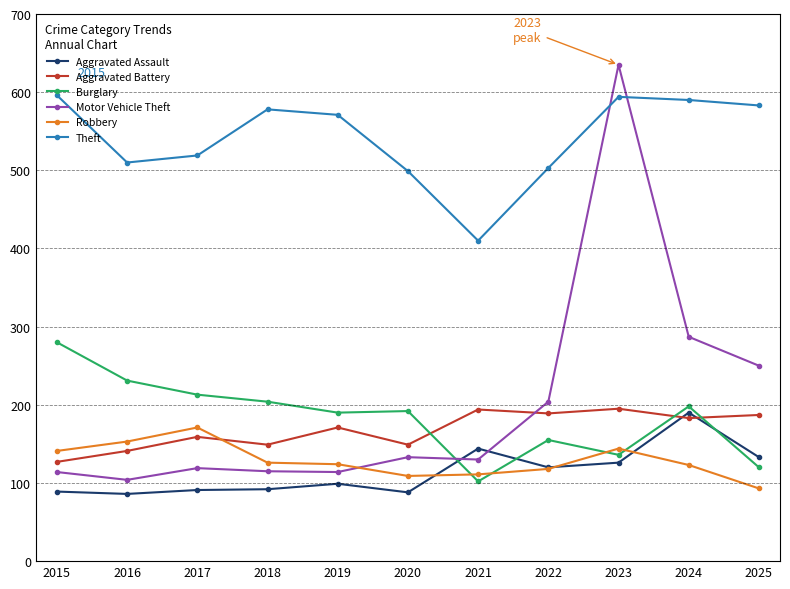

Where is the first local maximum for Robbery?

2017